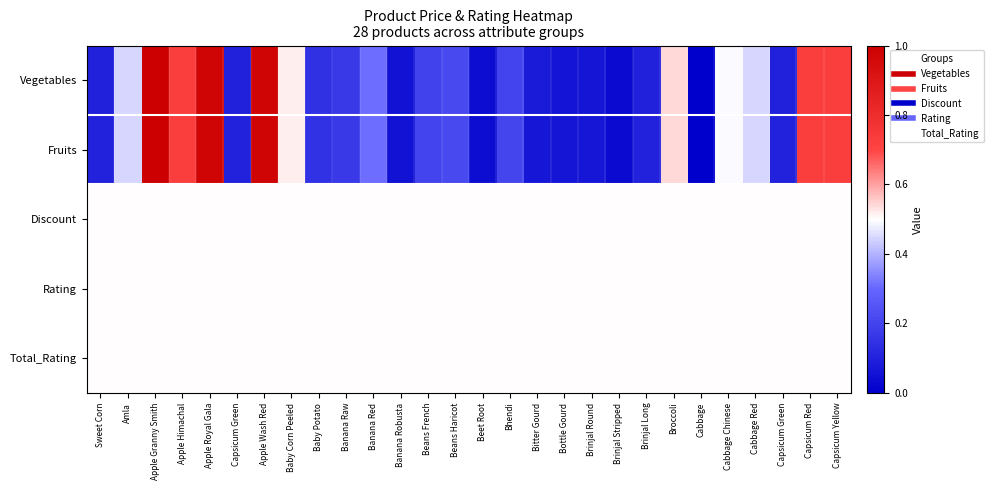

Between Capsicum Red and Capsicum Green, which is larger?

Capsicum Red